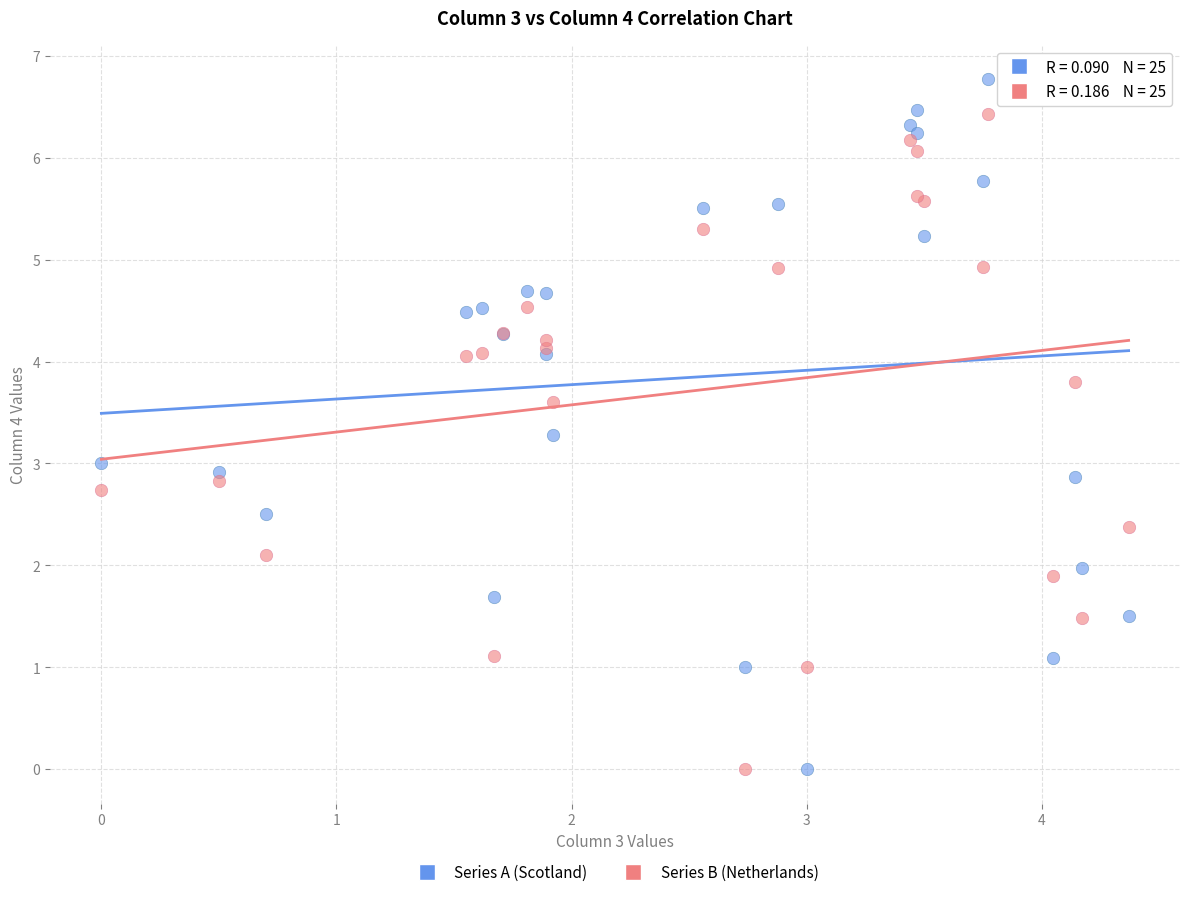

Which series has the largest Y range (max minus min)?

Series A (Scotland)